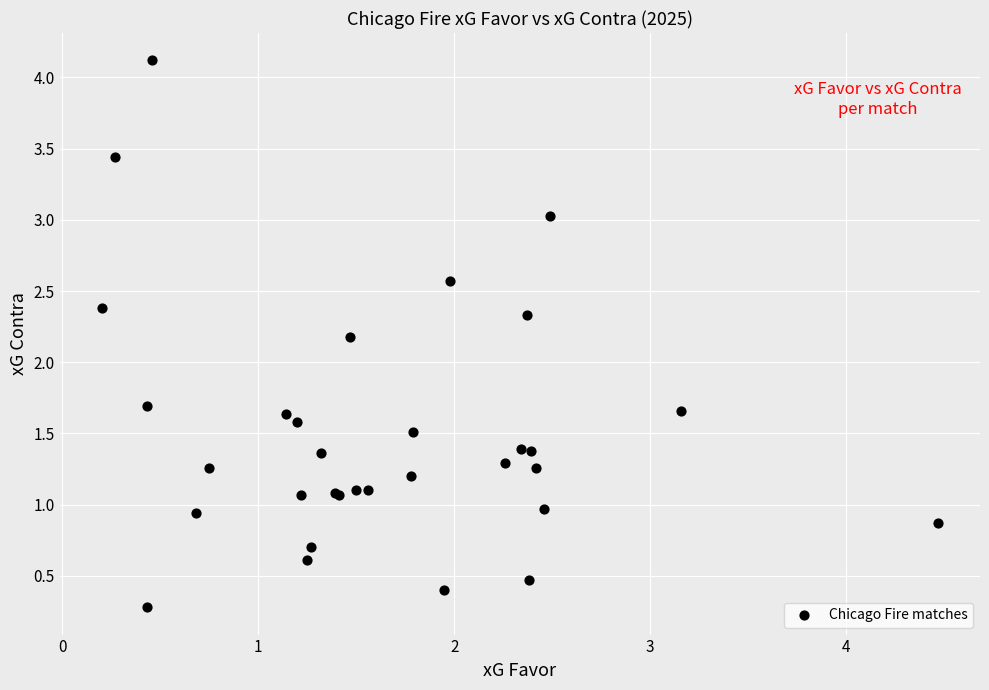

What Y value in the scatter plot is closest to 2?

2.2